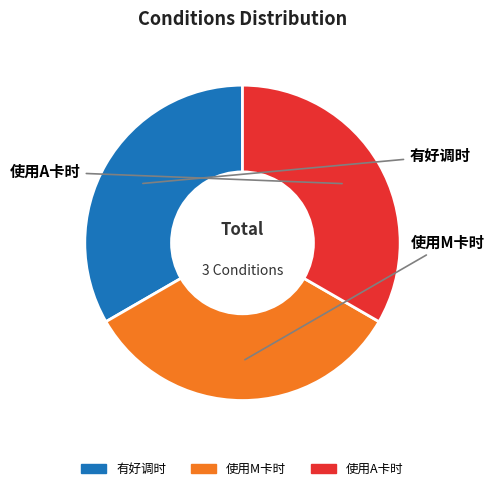

How many segments does this pie chart have?

3